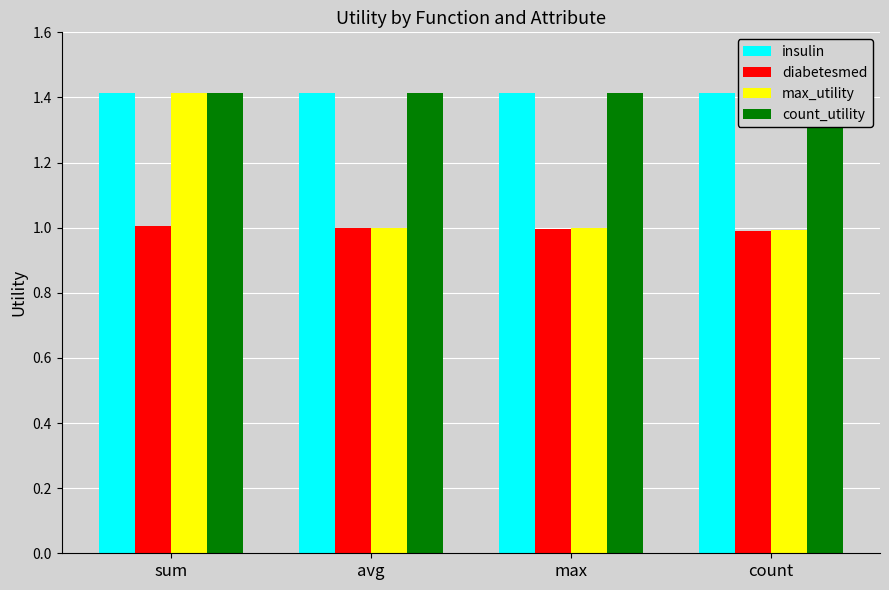

How many bars are there in each group?

4